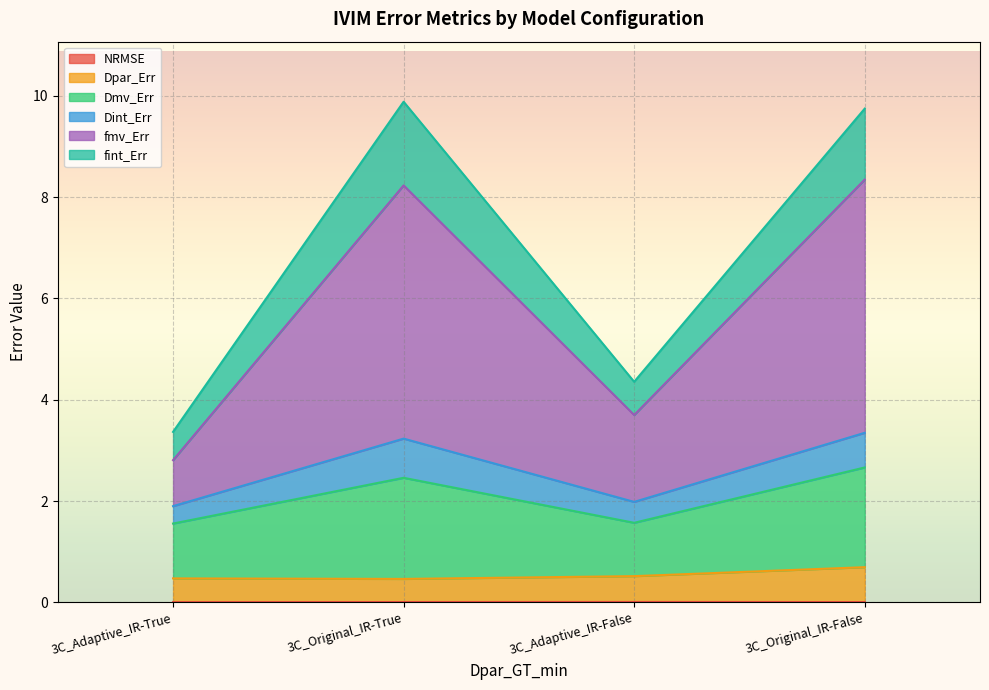

How many interior local peaks does the Dint_Err series have?

1